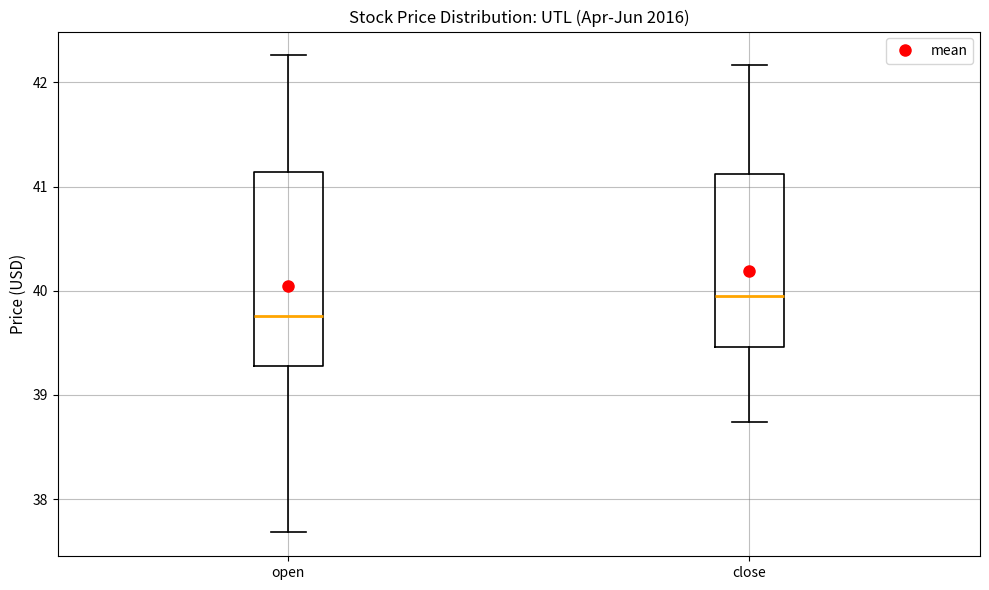

Which box's median line is the highest?

close